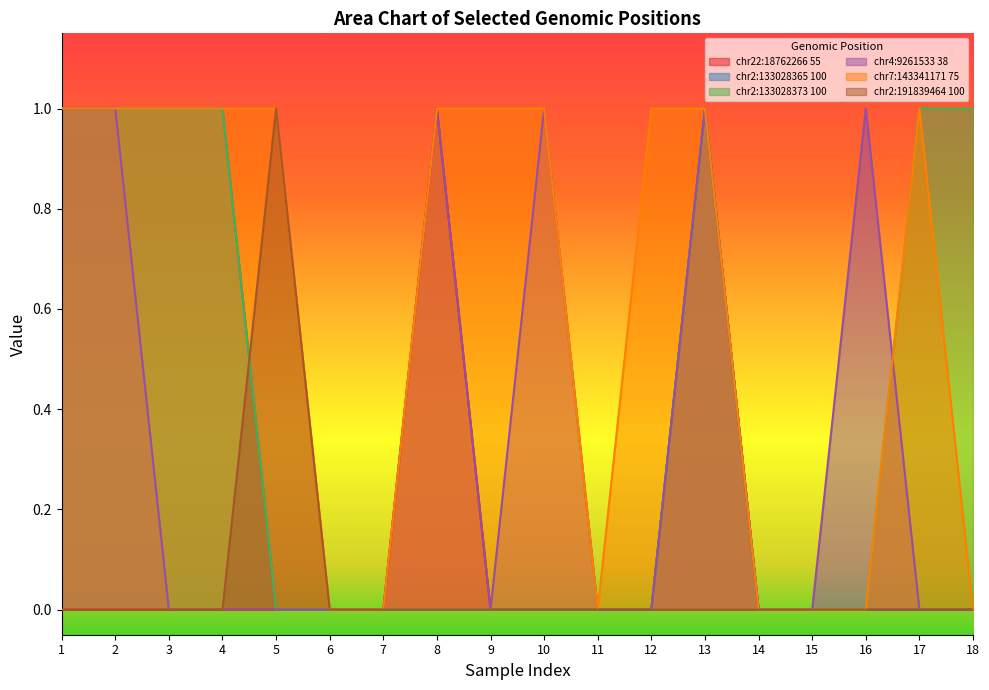

At which category does chr2:191839464 100 reach its first local peak?

5